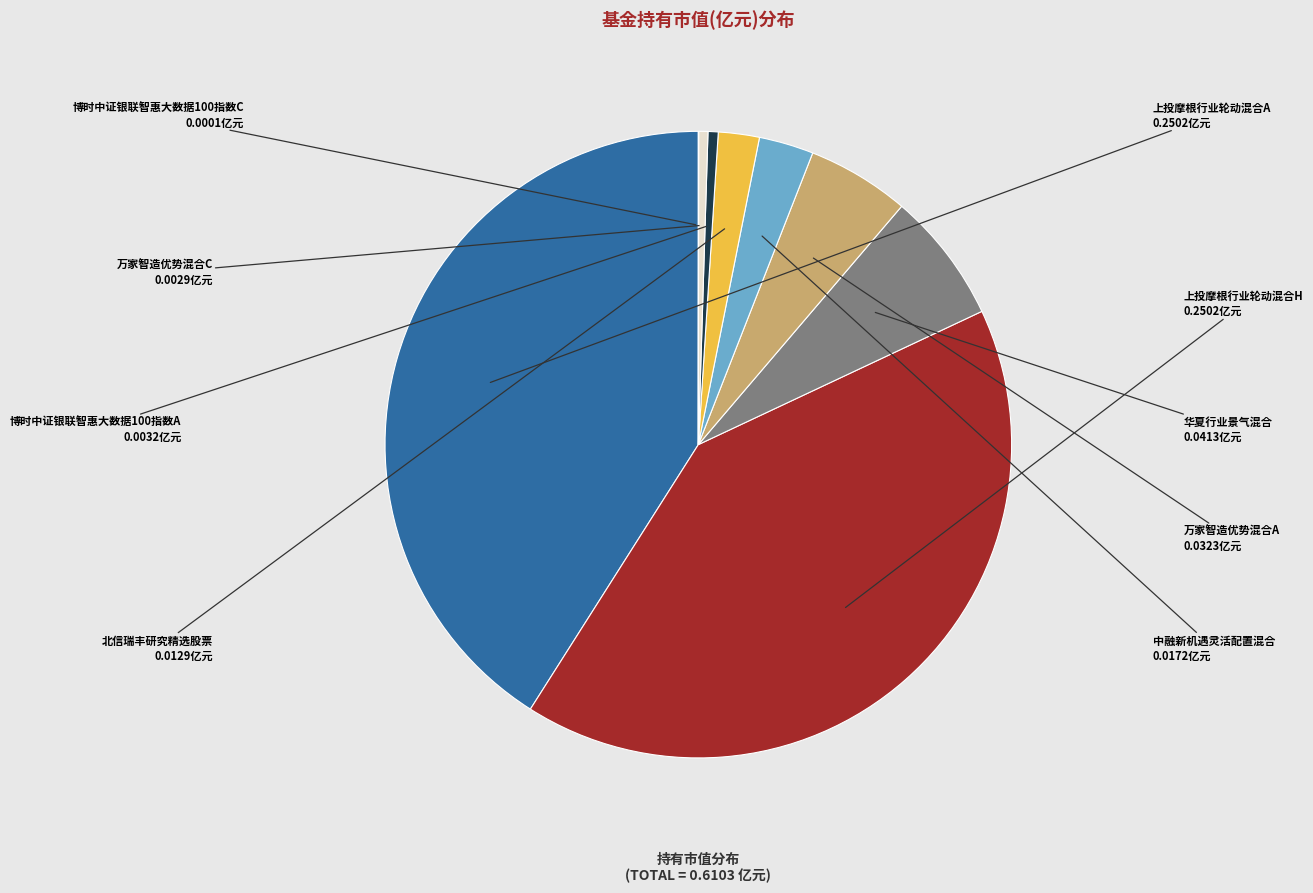

The 万家智造优势混合A slice represents 11% of the pie. True or false?

False